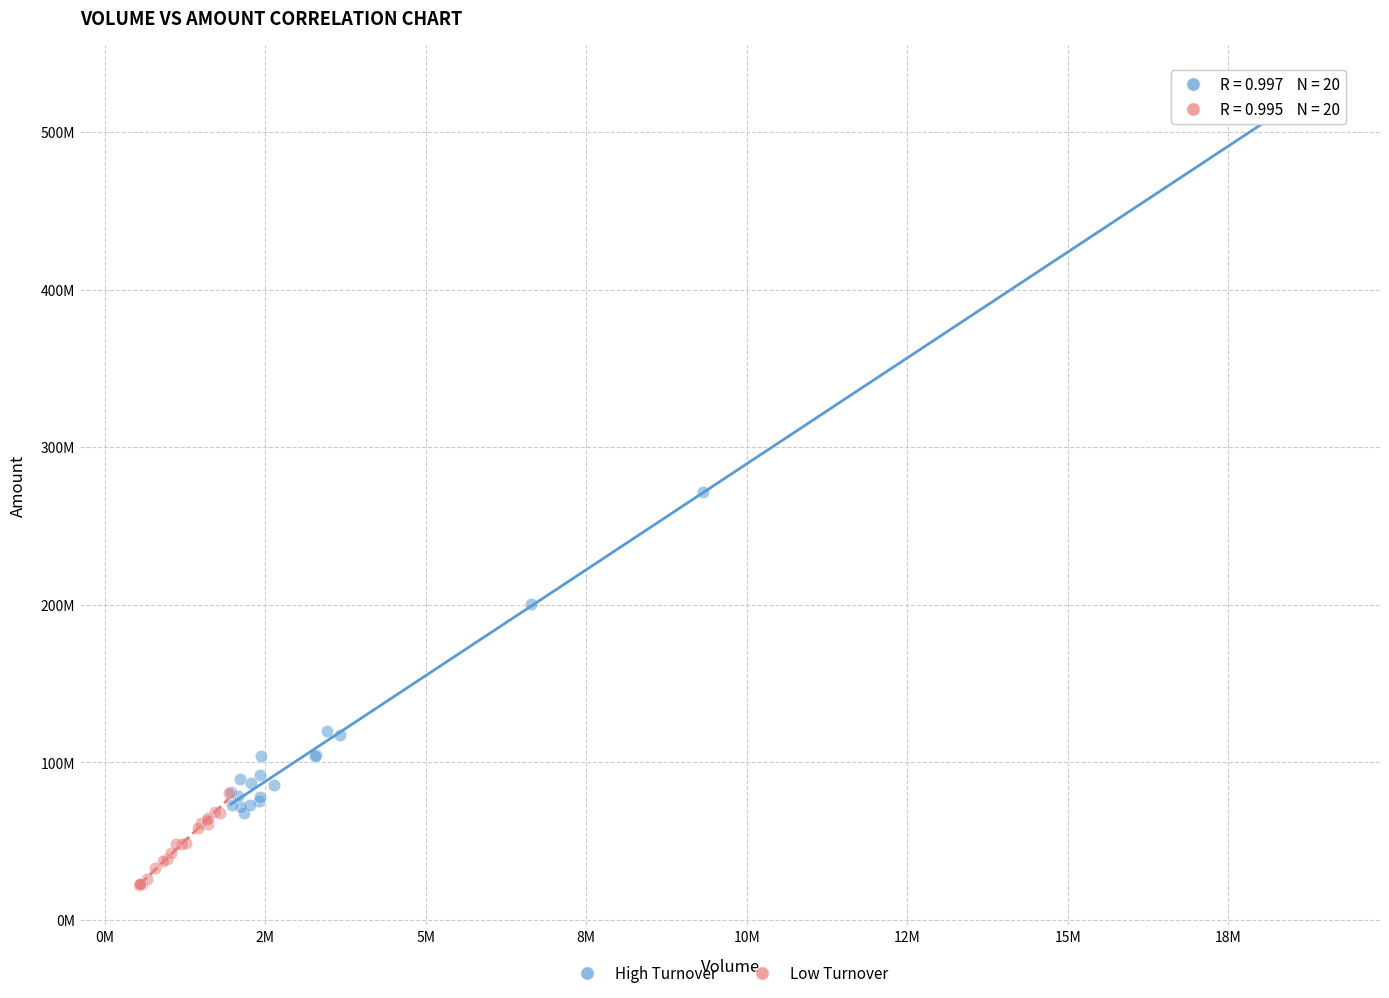

What are all the series names shown in the legend?

High Turnover, Low Turnover